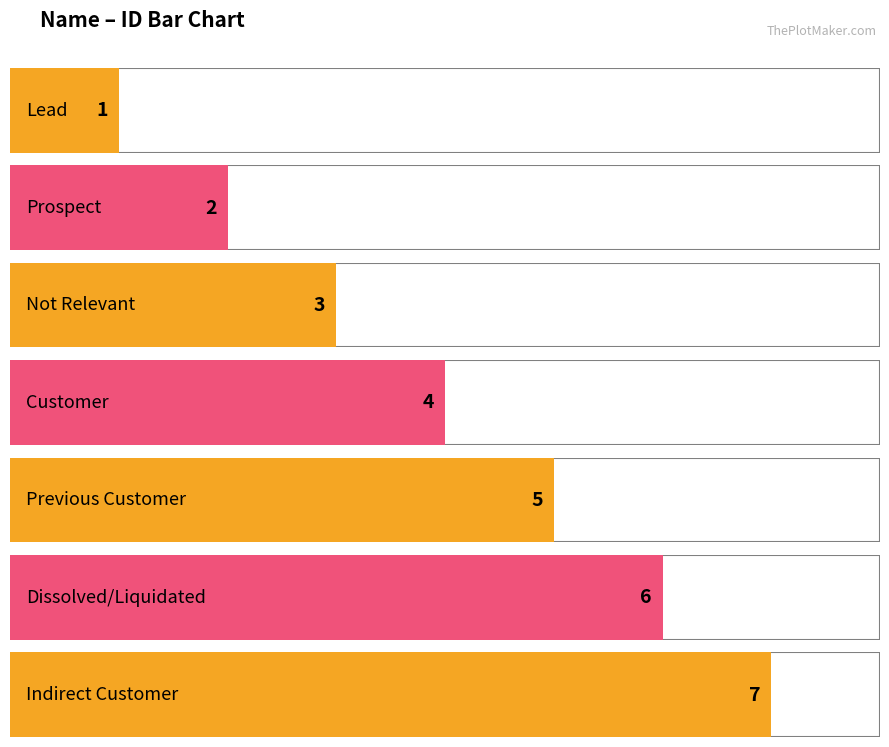

How many bars are there in total?

7